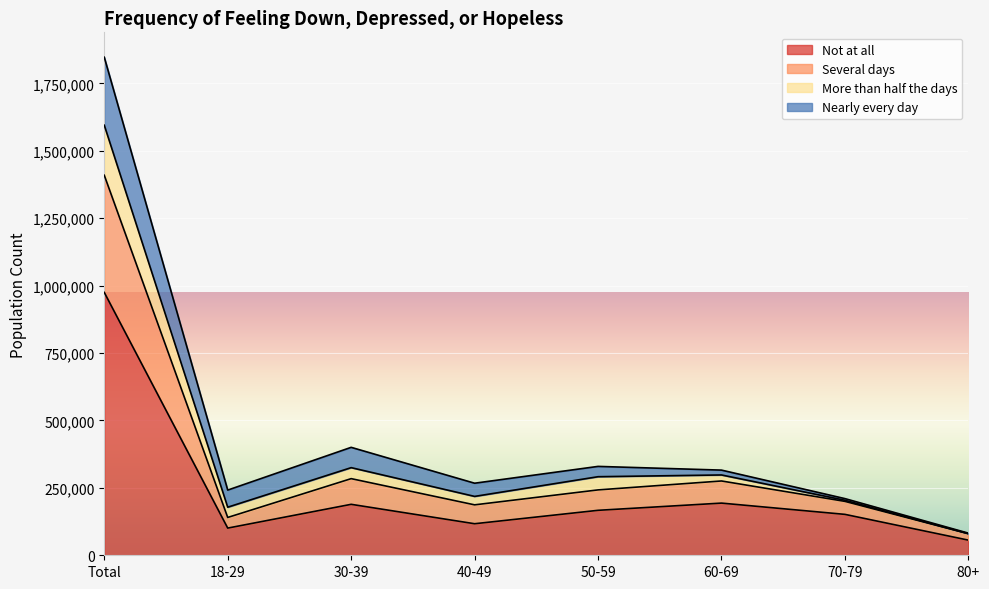

What is the sum of all Not at all values?

1949701